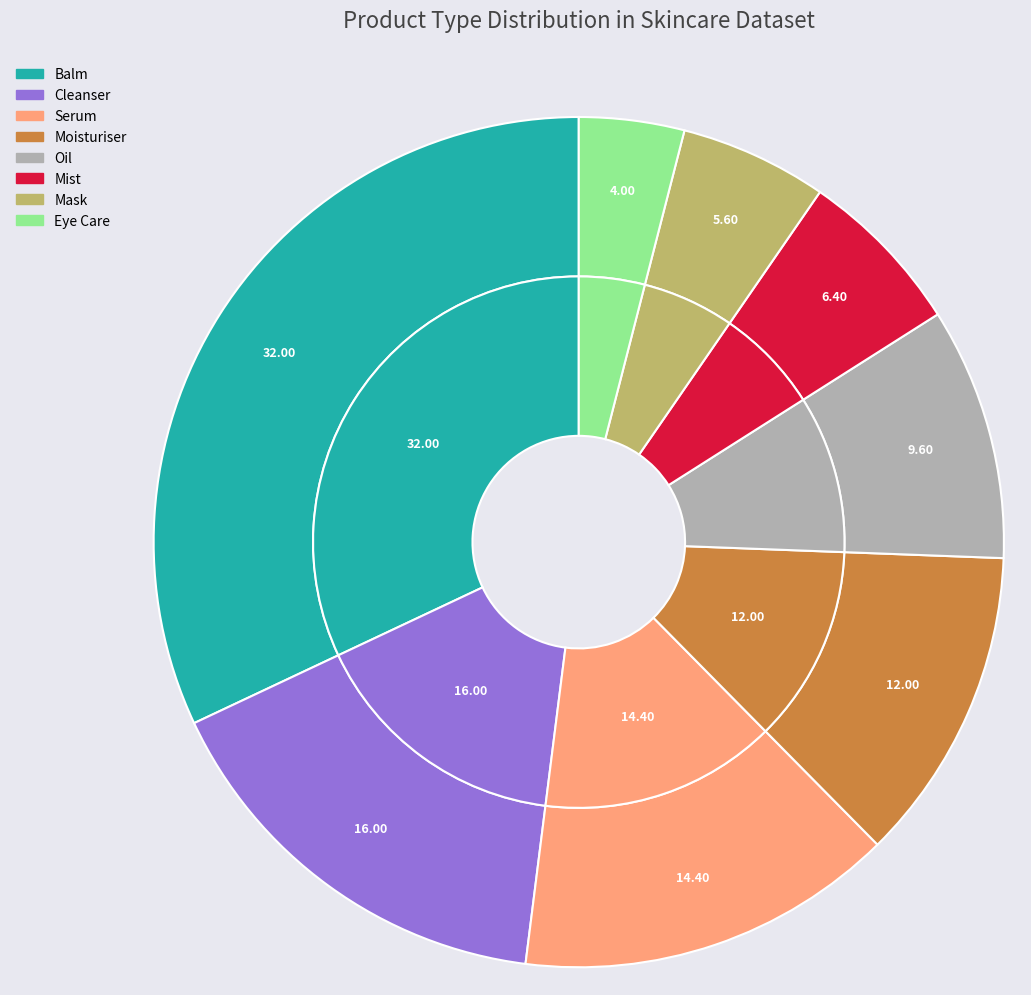

Which slice is the smallest?

Eye Care